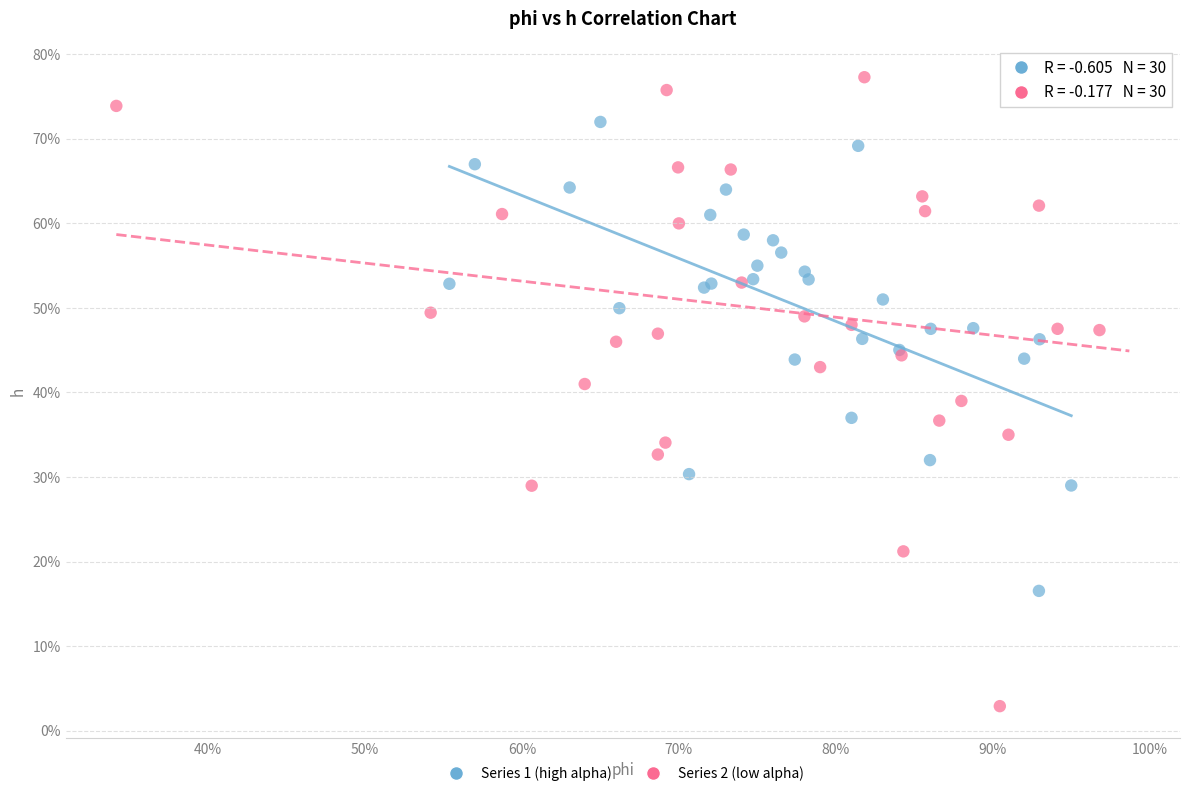

What are all the series names shown in the legend?

Series 1 (high alpha), Series 2 (low alpha)